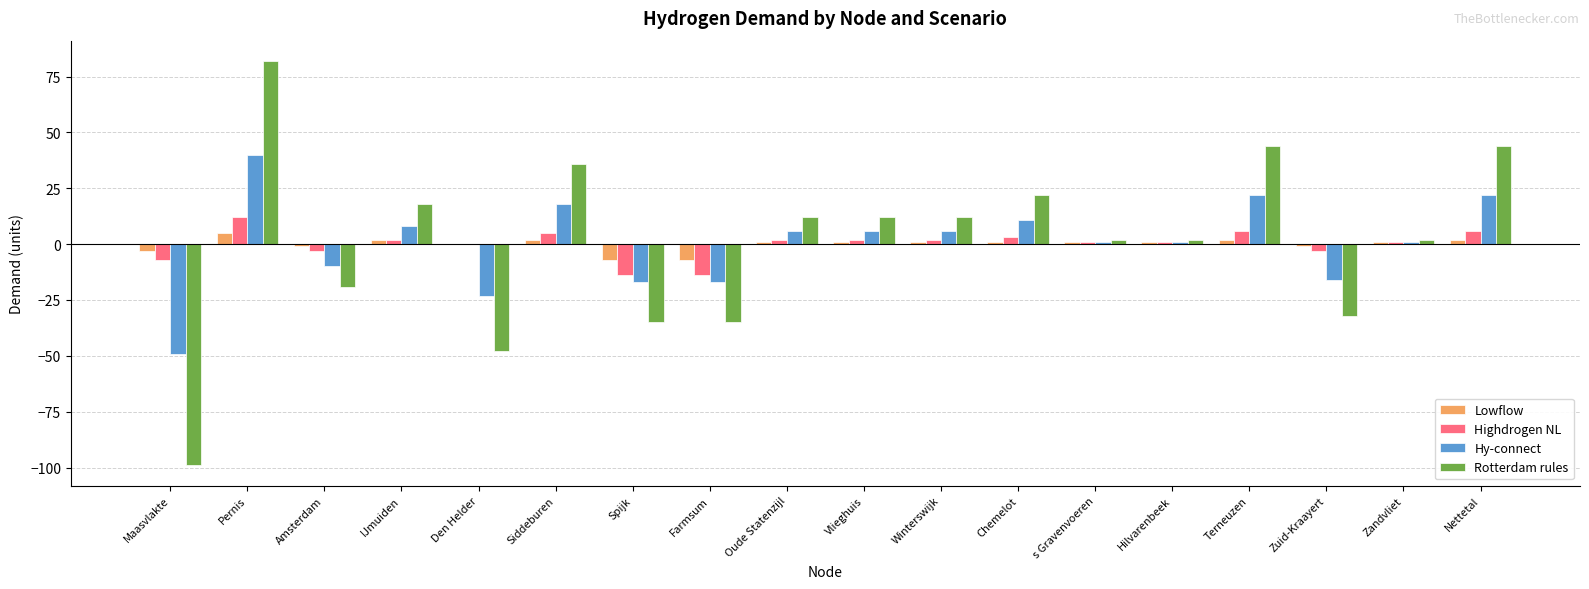

Where does the Hy-connect series first go above 6?

Pernis